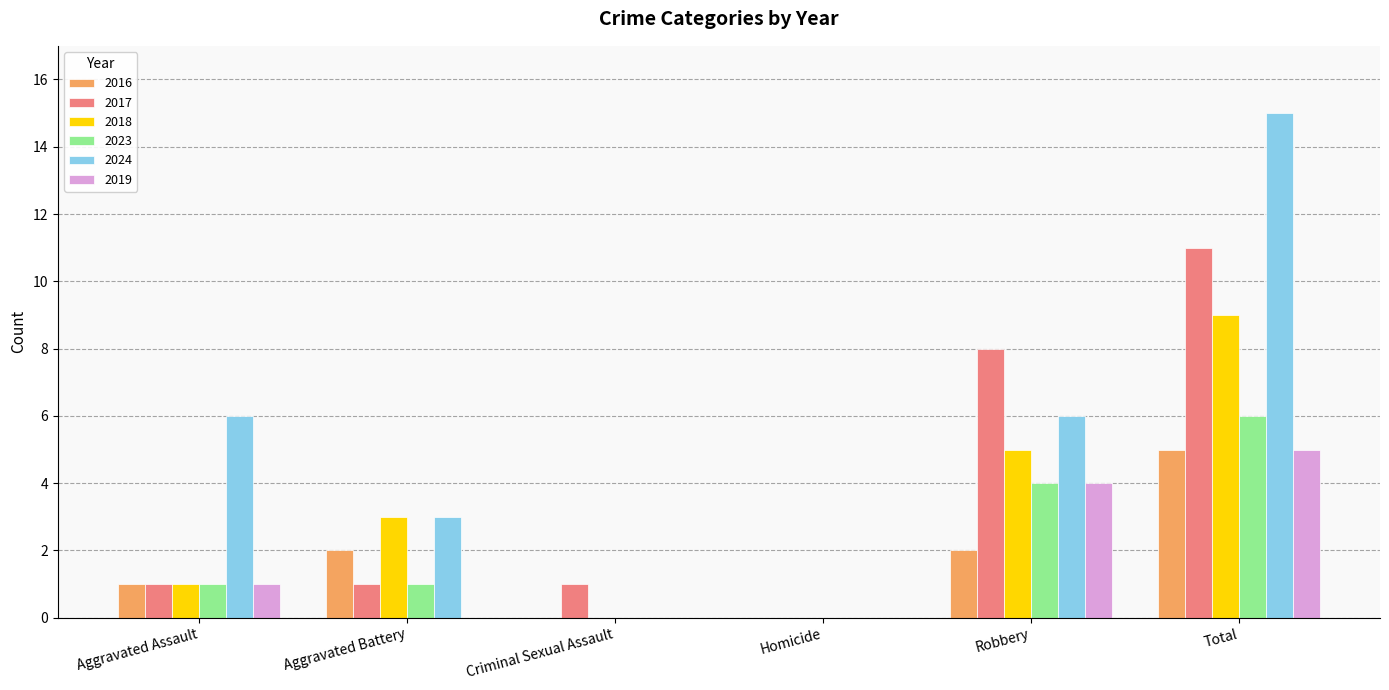

Between Criminal Sexual Assault and Total, which series saw the biggest shift?

2024